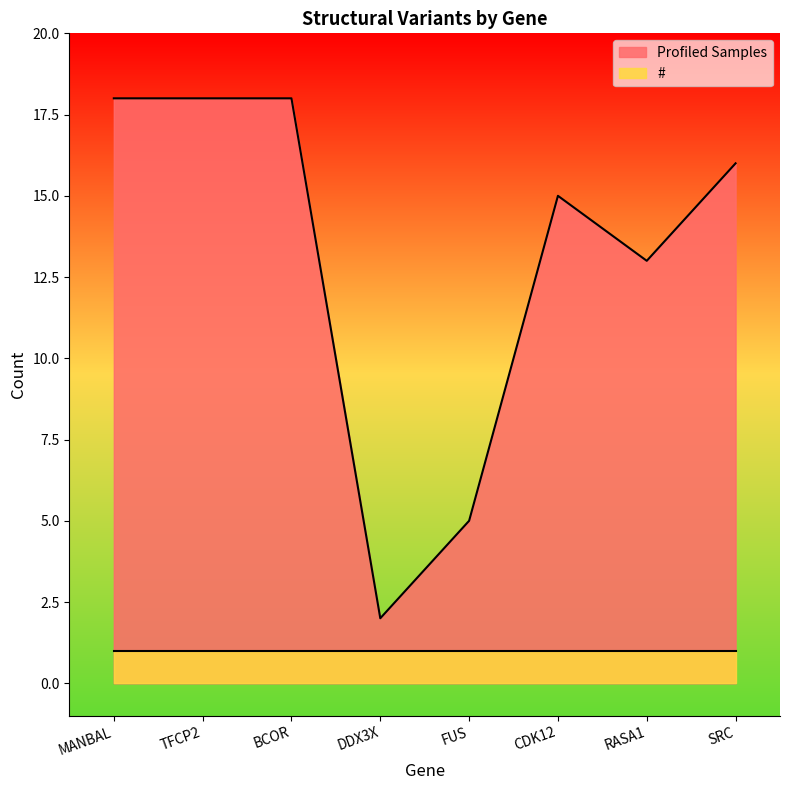

Is it true that the value at SRC is 28?

False